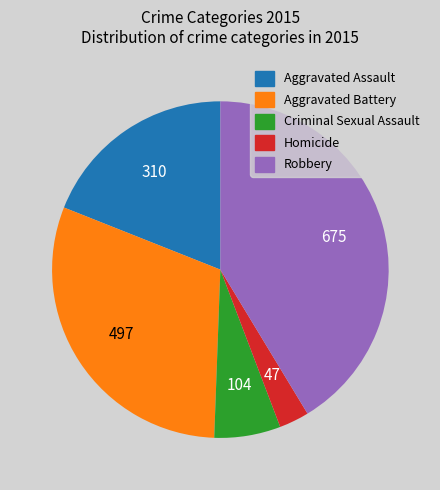

What is the largest slice in the pie chart?

Robbery